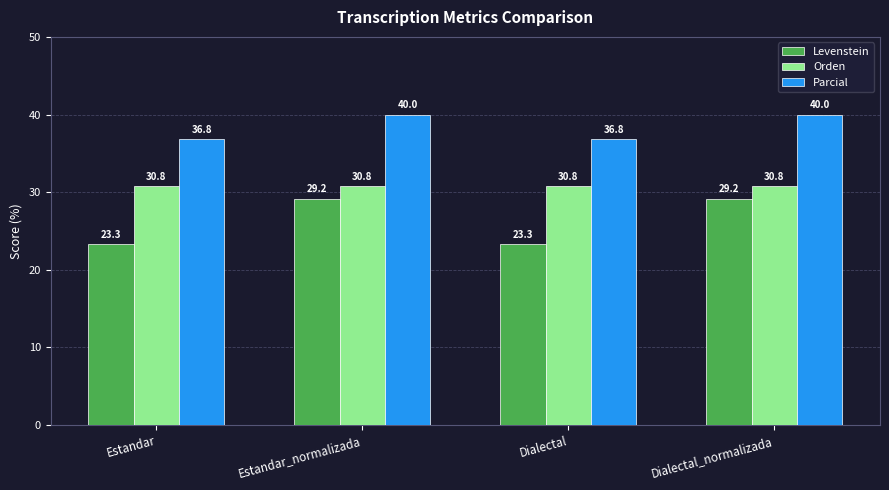

Rank the series at Dialectal_normalizada from lowest to highest value.

Levenstein, Orden, Parcial